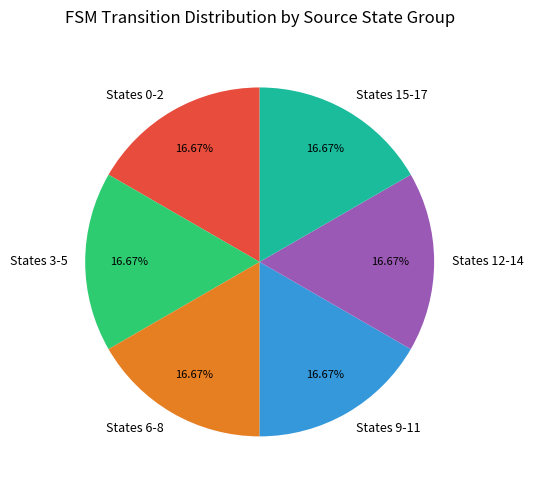

How many slices are in this pie chart?

6